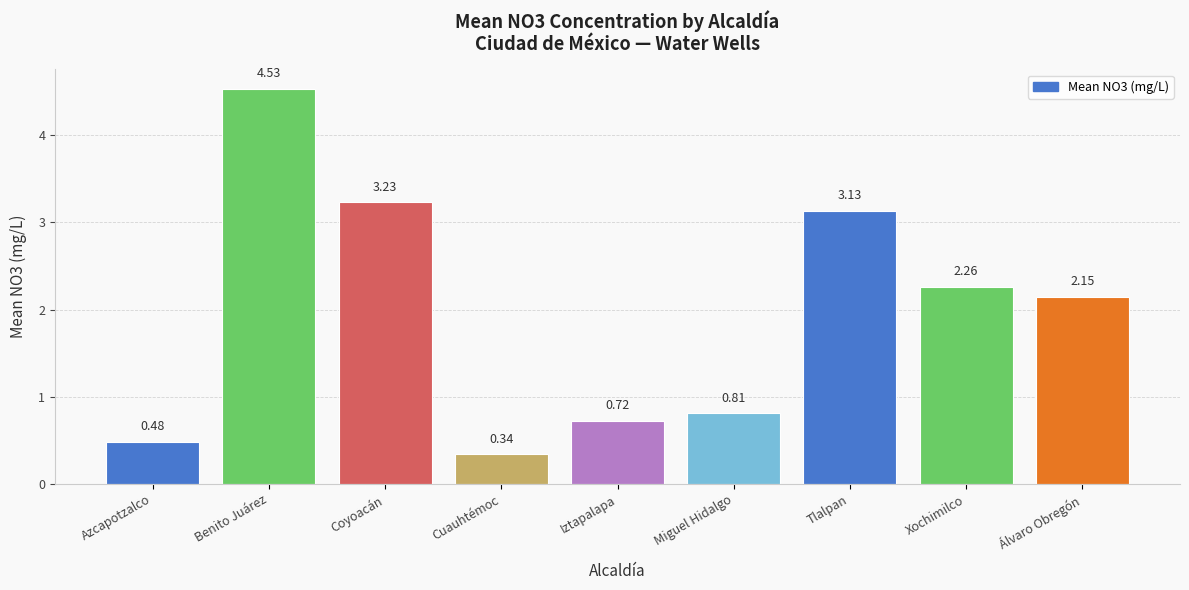

Between Iztapalapa and Benito Juárez, which is larger?

Benito Juárez